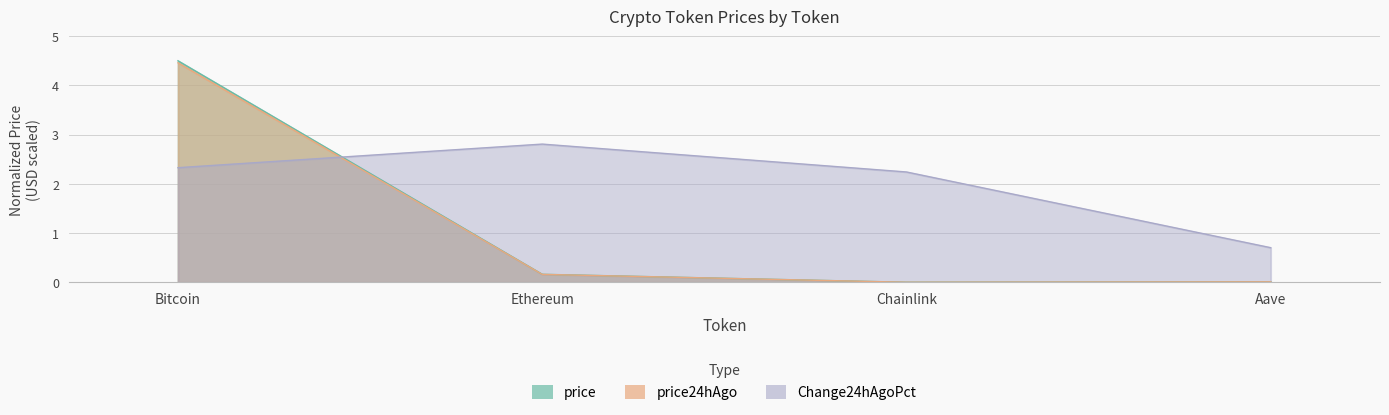

Reading right to left, what are all the values shown in this chart?

price: Aave=0.0	Chainlink=0.0	Ethereum=0.2	Bitcoin=4.5
price24hAgo: Aave=0.0	Chainlink=0.0	Ethereum=0.2	Bitcoin=4.5
Change24hAgoPct: Aave=0.7	Chainlink=2.2	Ethereum=2.8	Bitcoin=2.3